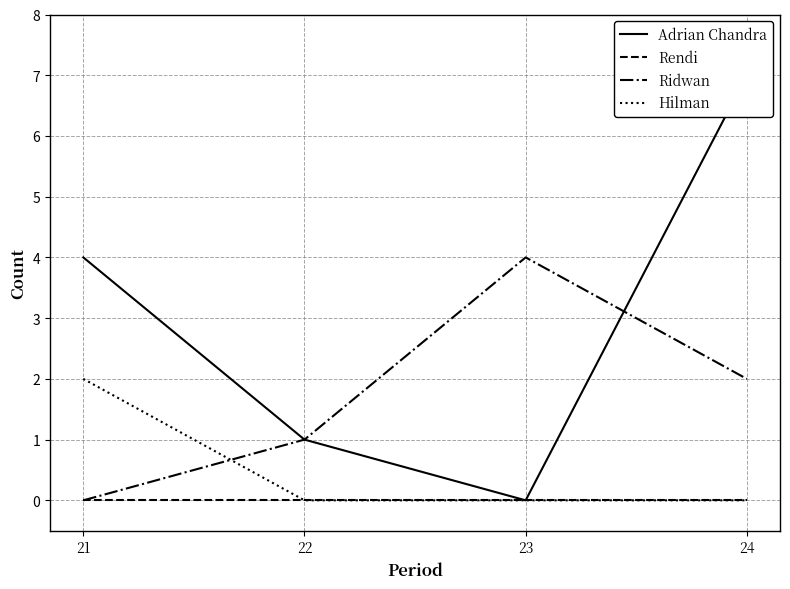

Reading right to left, extract all data points from this chart.

Adrian Chandra: 7	0	1	4
Rendi: 0	0	0	0
Ridwan: 2	4	1	0
Hilman: 0	0	0	2